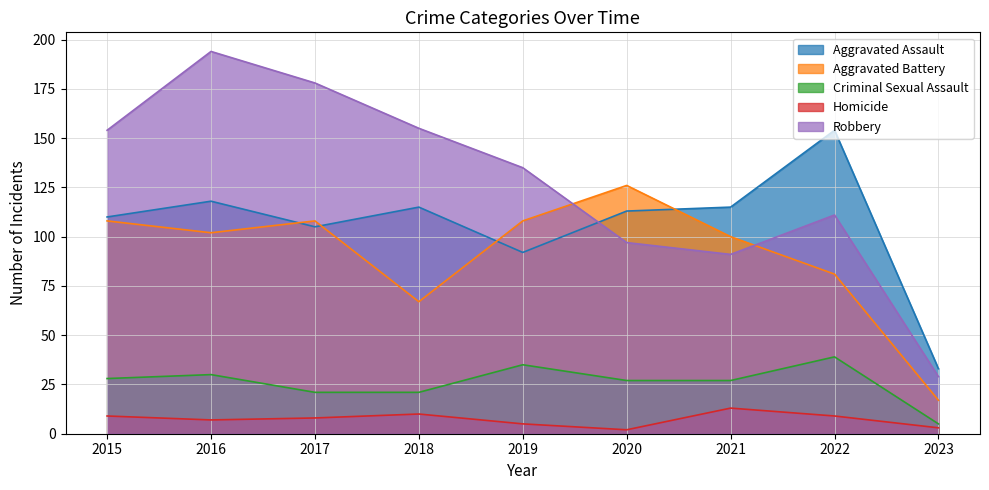

Which has a higher value, 2016 or 2021?

2016